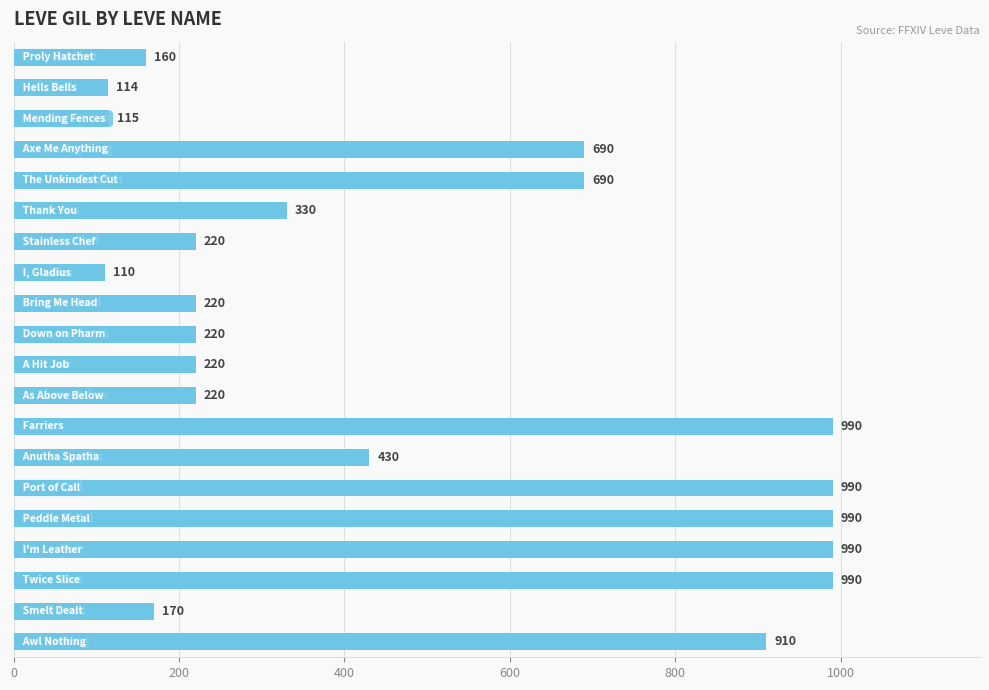

What is the difference between the second highest and second lowest values?

876